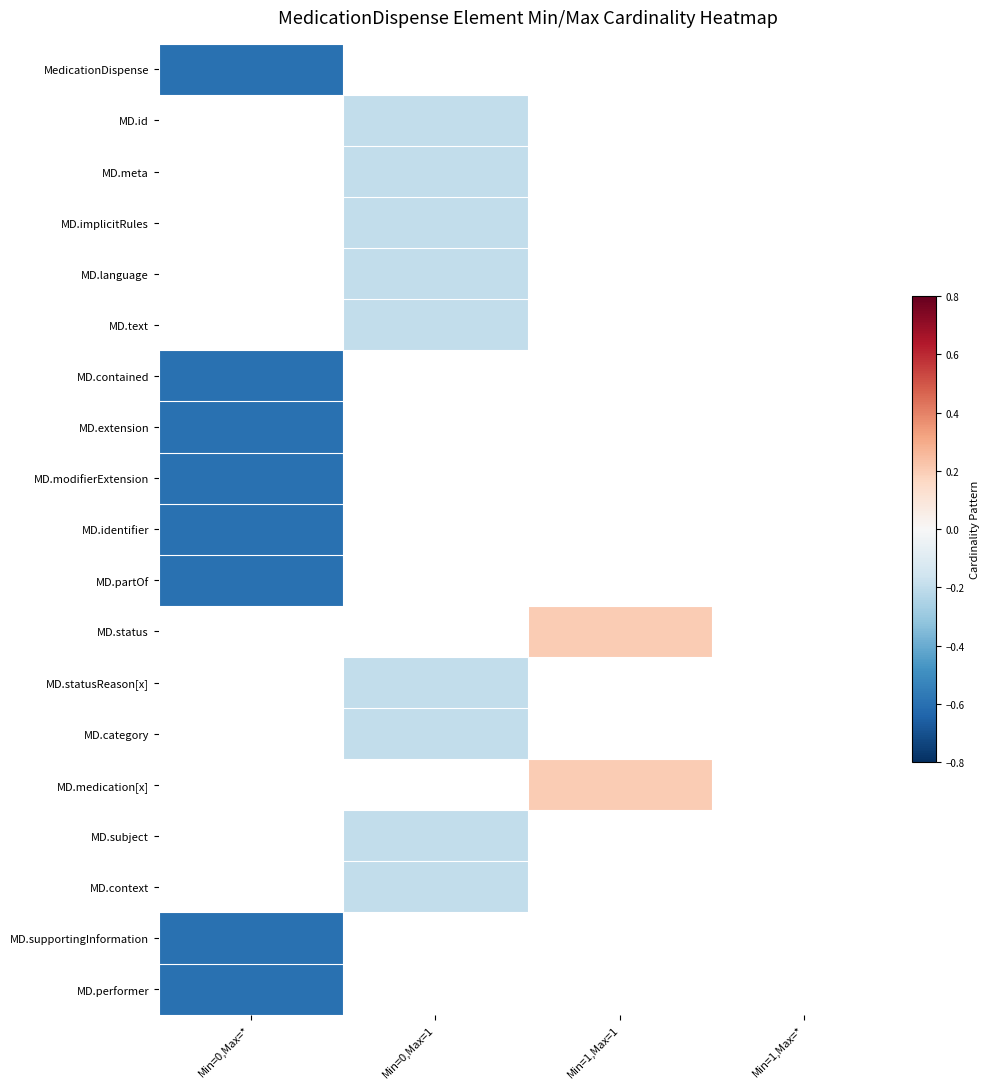

How many negative values does the MD.category series have?

1